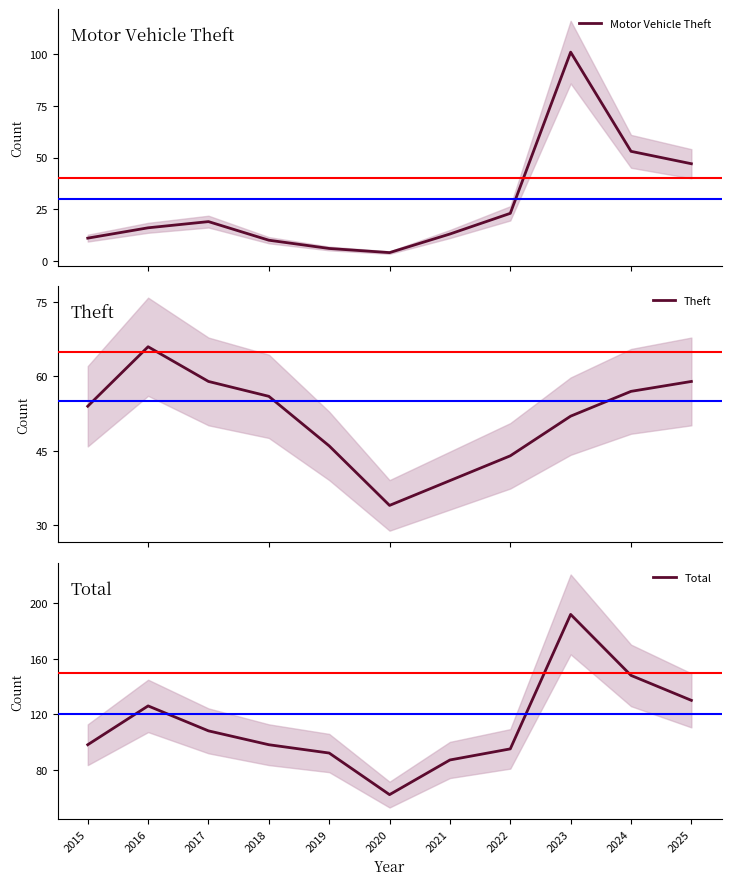

Reading left to right, what are all the values shown in this chart?

Motor Vehicle Theft: 11	16	19	10	6	4	13	23	101	53	47
Theft: 54	66	59	56	46	34	39	44	52	57	59
Total: 98	126	108	98	92	62	87	95	192	148	130